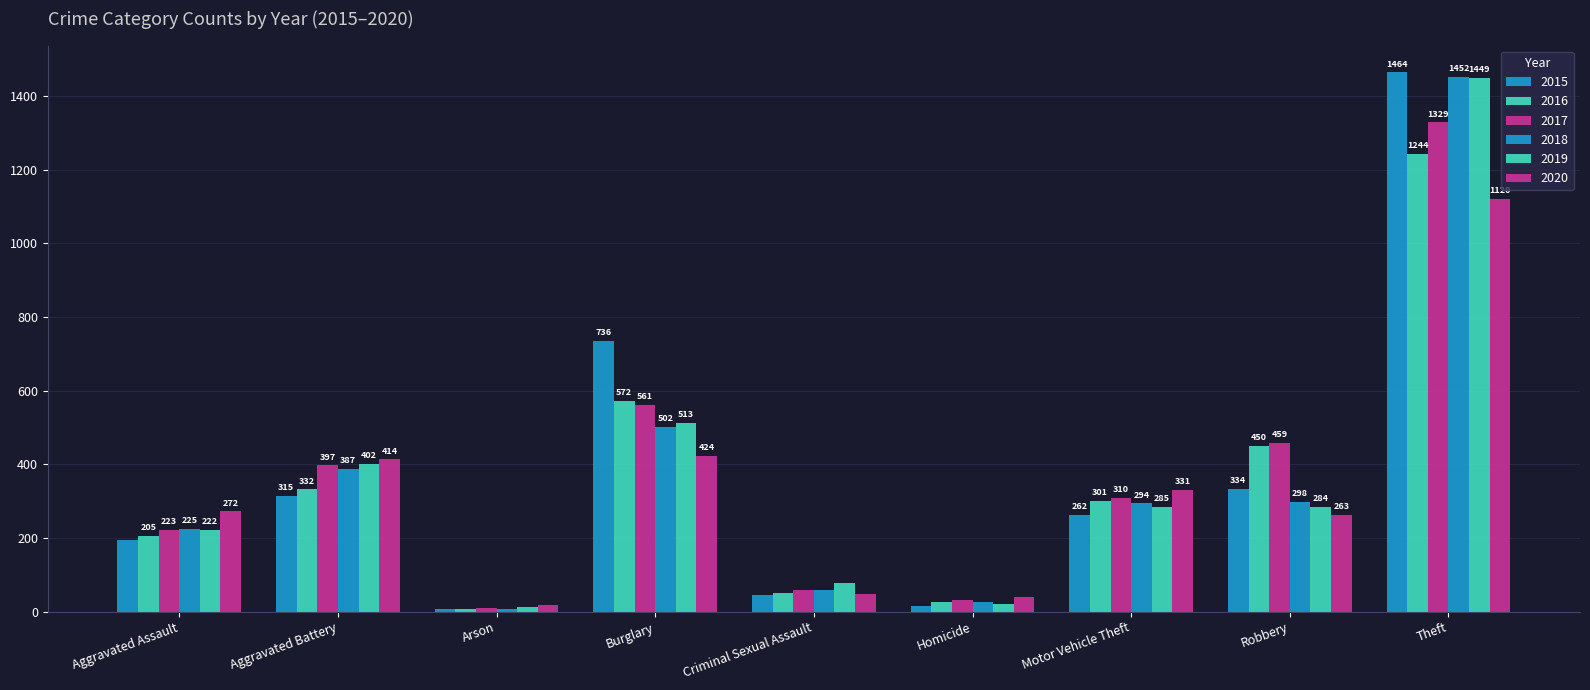

How many bars are there in each group?

6